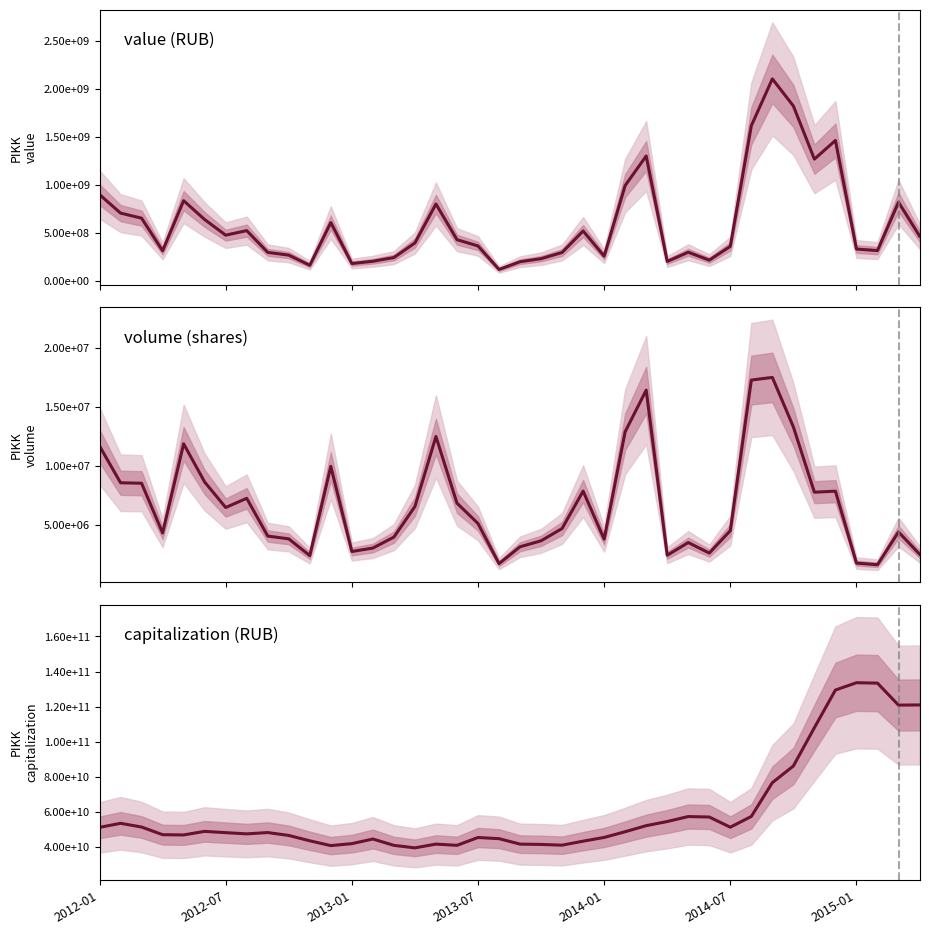

What is the difference between the highest and lowest values at 37?

133385837350.8